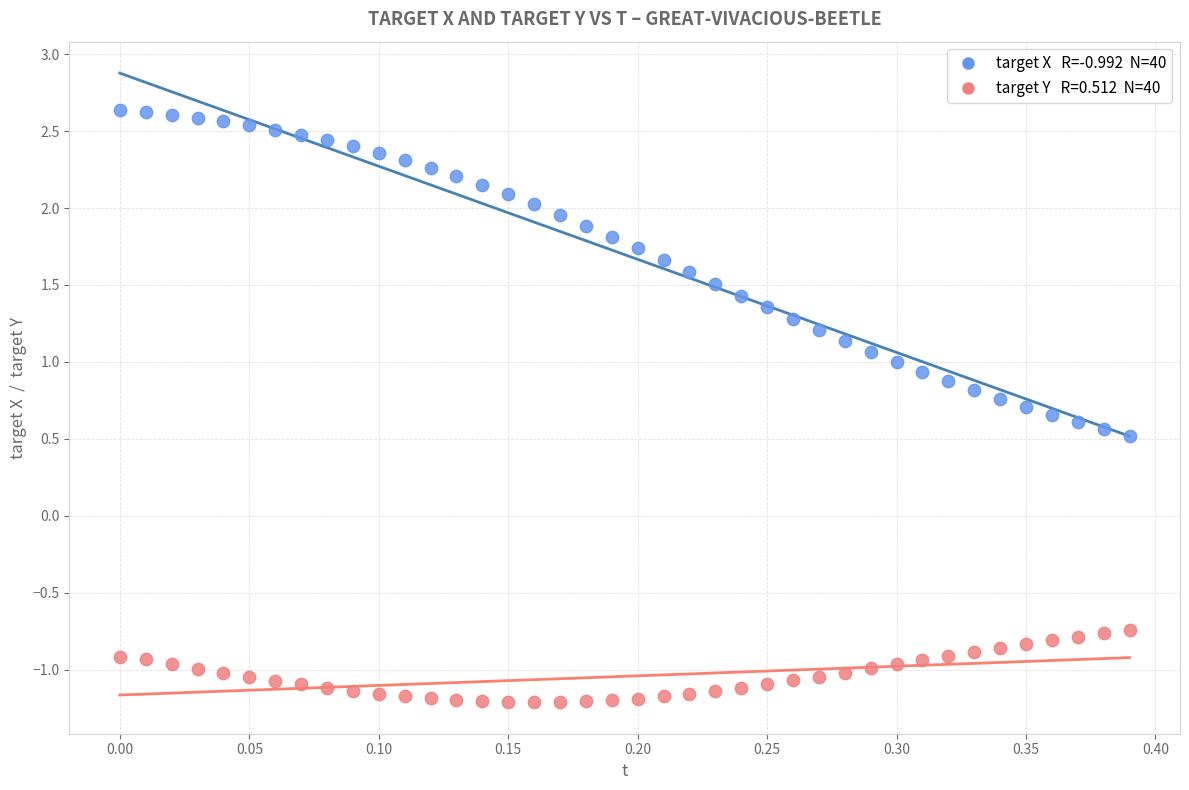

Across all data points, what is the range of X values (max minus min)?

0.4